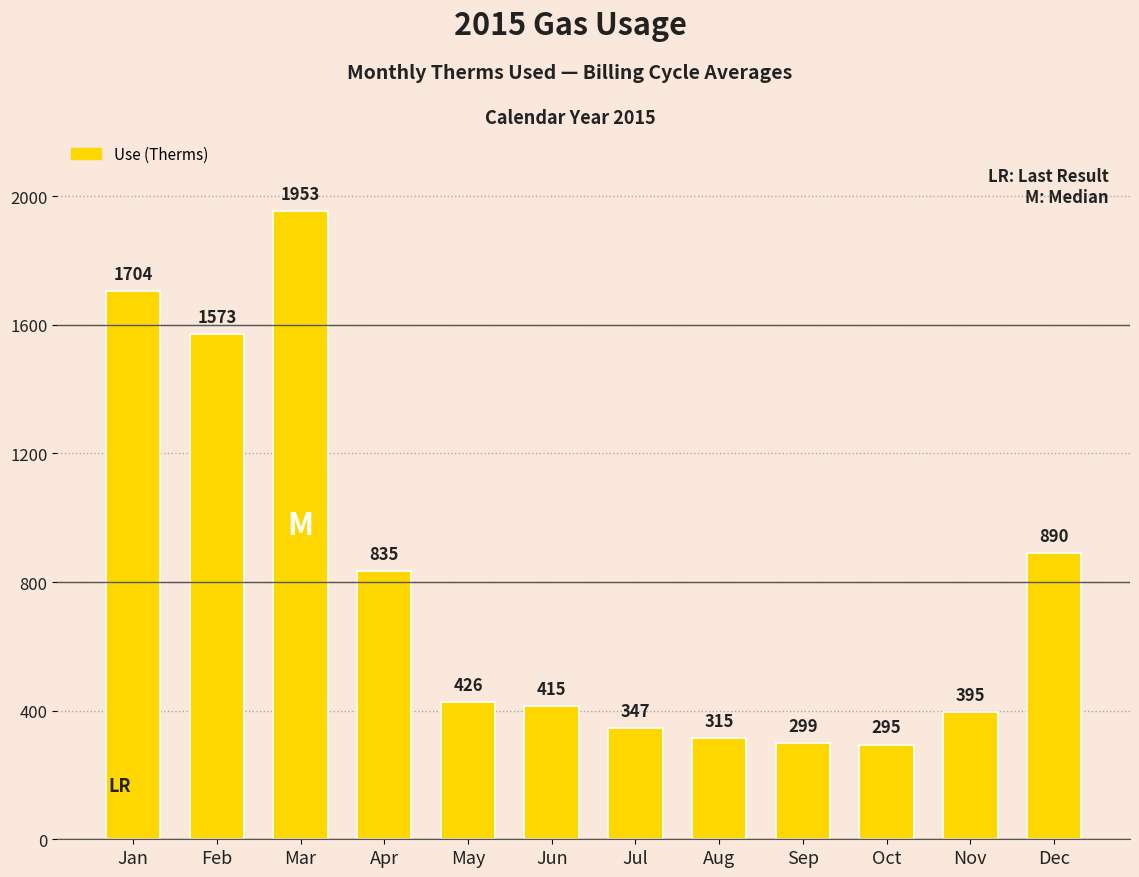

The chart shows a value of 415.4 at Jun. True or false?

True